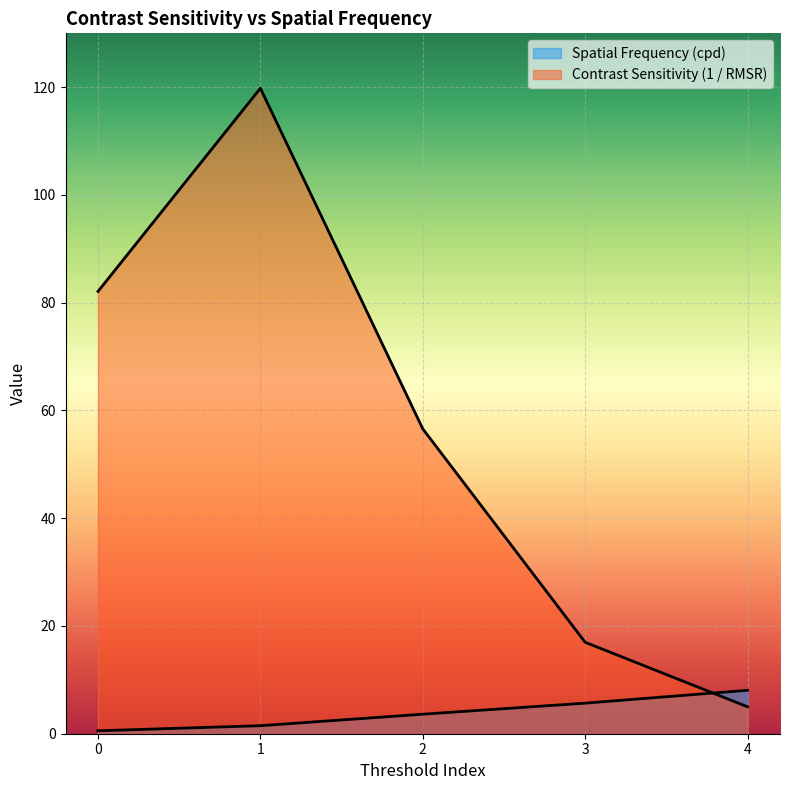

What value does the Spatial Frequency (cpd) series have at 4?

8.1